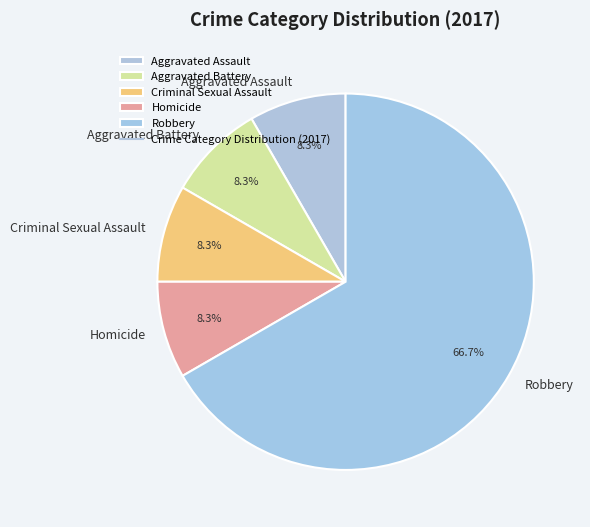

Combined, do Aggravated Battery and Aggravated Assault account for over 50%?

No